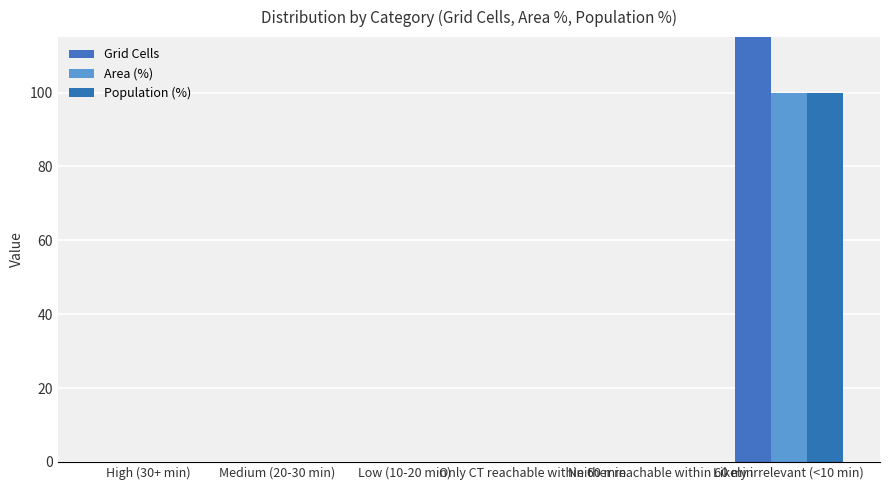

What are all the series names shown in the legend?

Grid Cells, Area (%), Population (%)